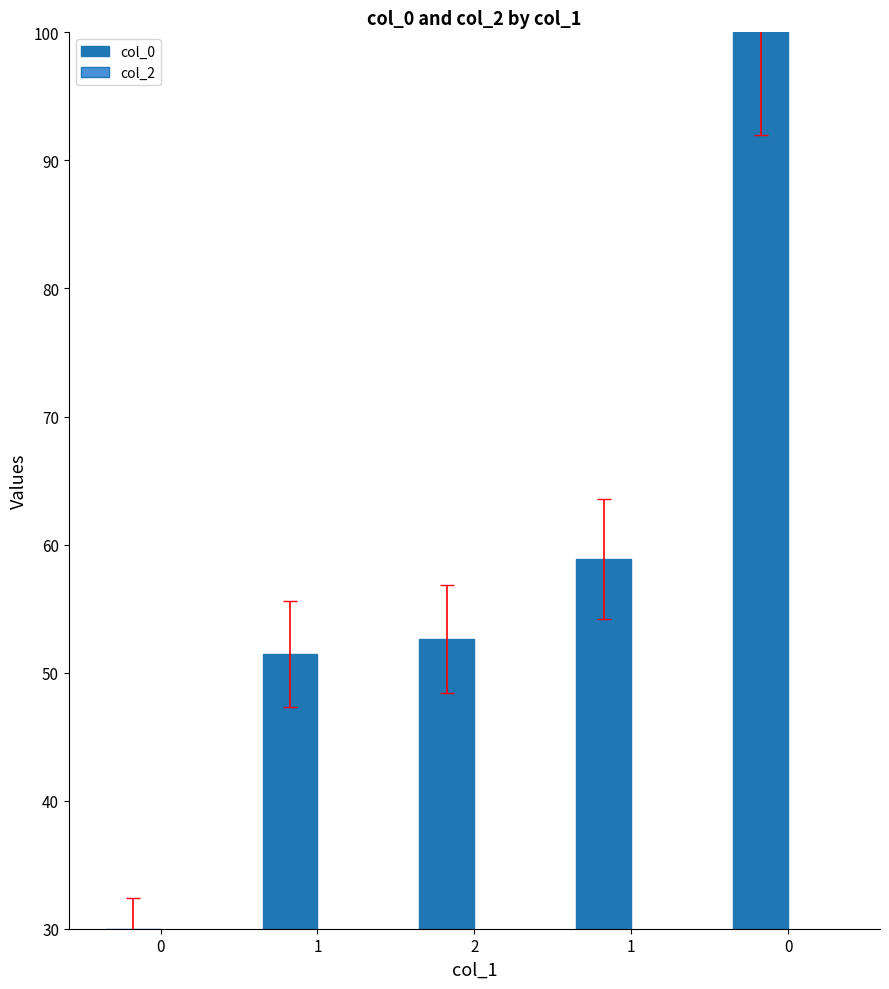

How many bars are there in total?

5